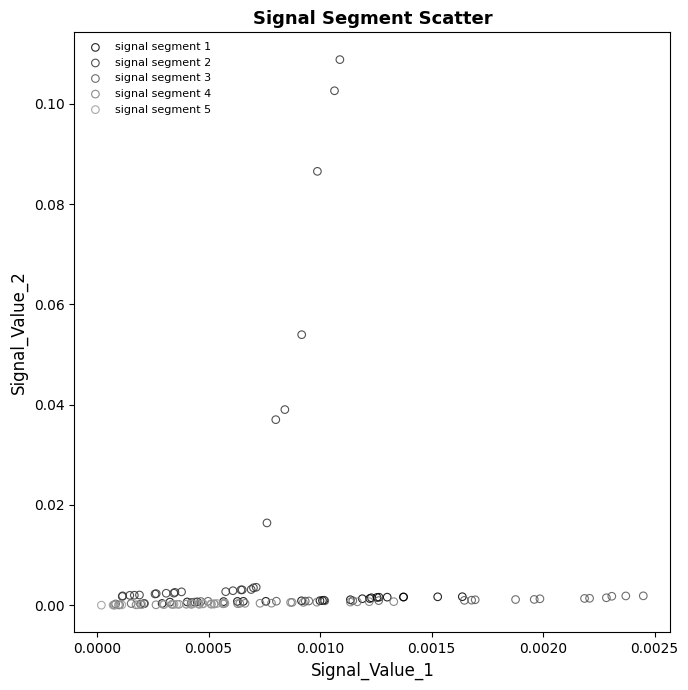

Which series contains the highest Y value?

signal segment 2